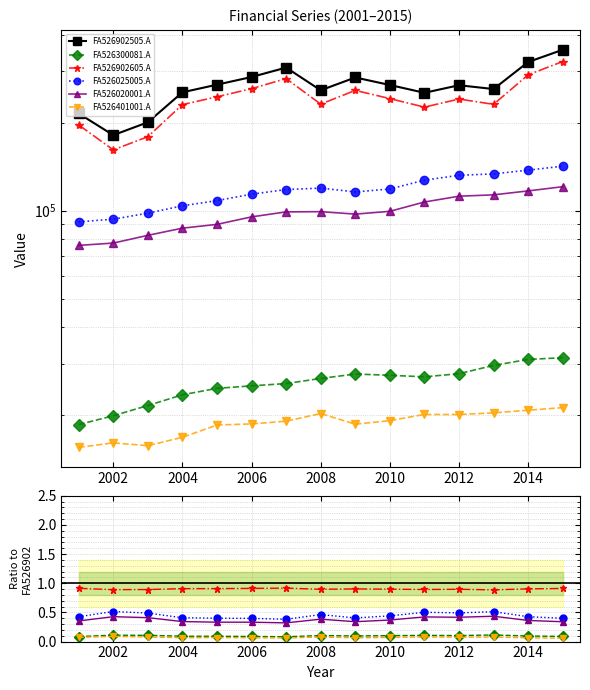

How many lines are shown in the chart?

6